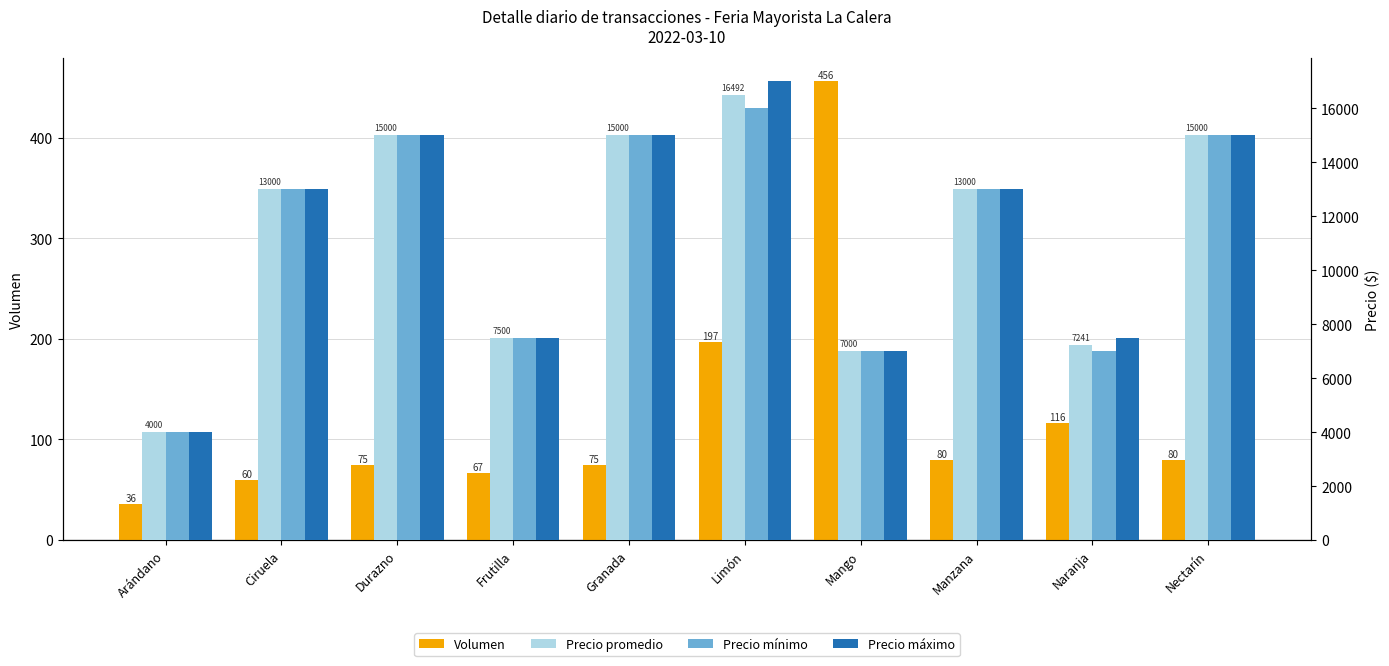

What are all the series names shown in the legend?

Volumen, Precio promedio, Precio mínimo, Precio máximo